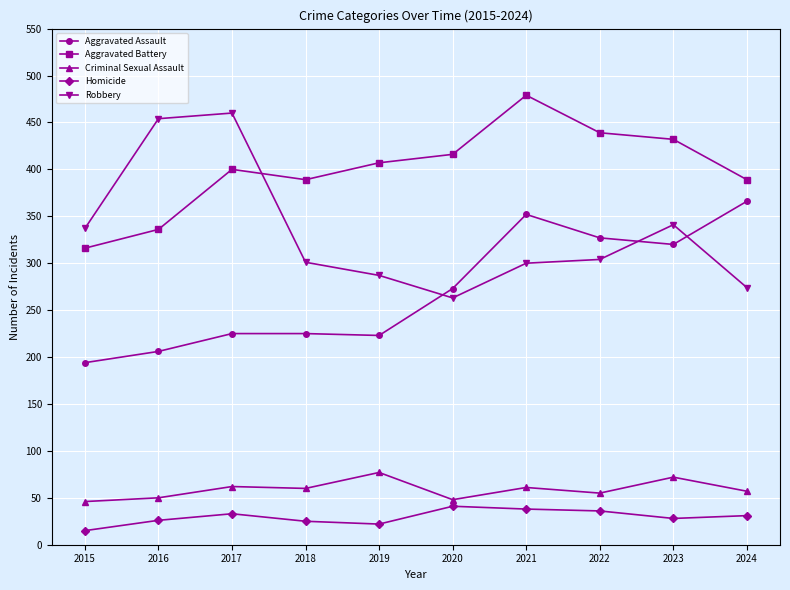

Where is the first local minimum for Robbery?

2020